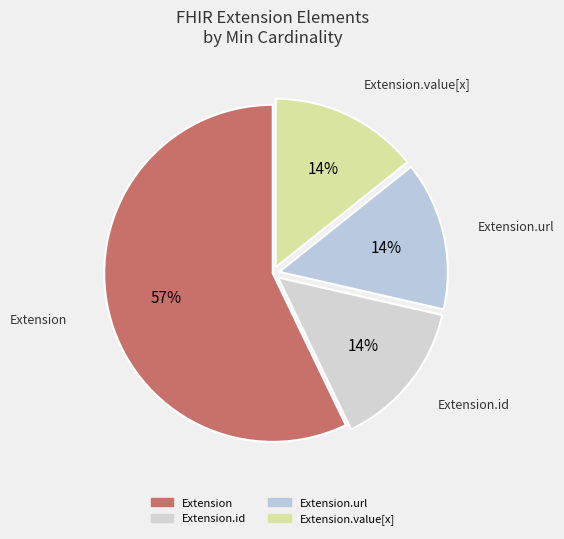

Is there a majority slice in this chart?

Yes